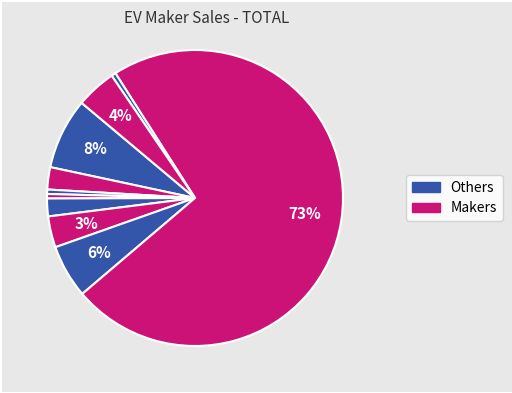

How many slices are in this pie chart?

10